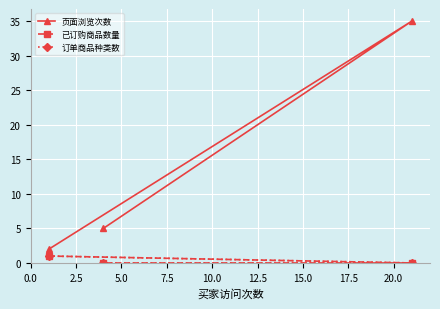

Is the value of 页面浏览次数 at 0.0 greater than the value of 已订购商品数量 at 2.5?

Yes